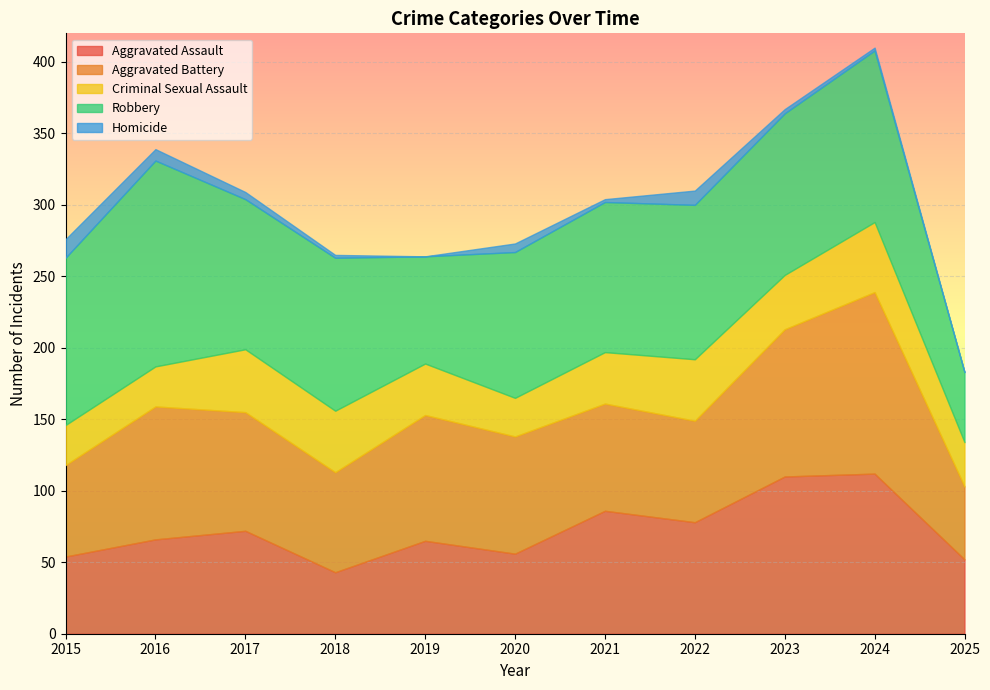

What is the value of the Criminal Sexual Assault point at the 9th from the left?

38